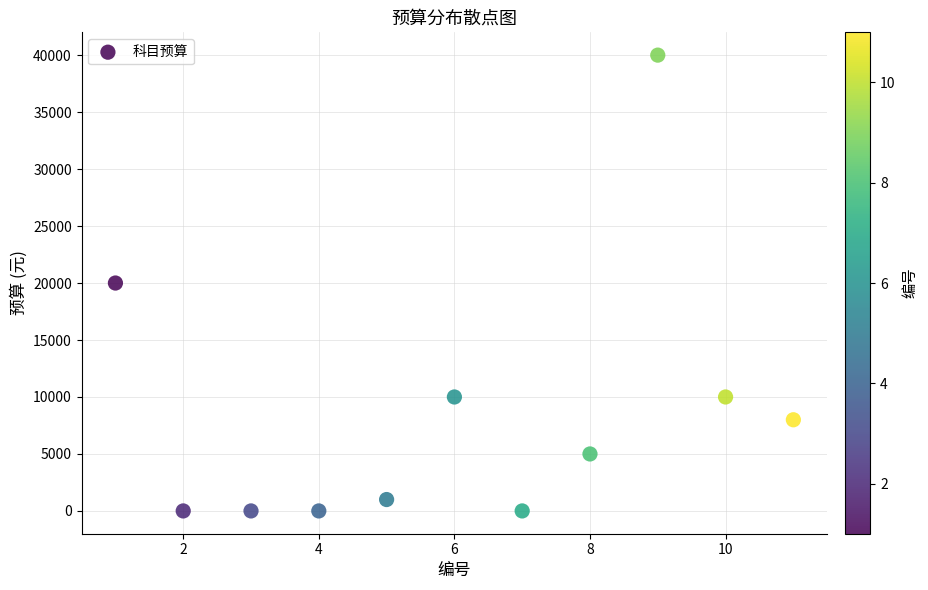

What is the average Y value?

8545